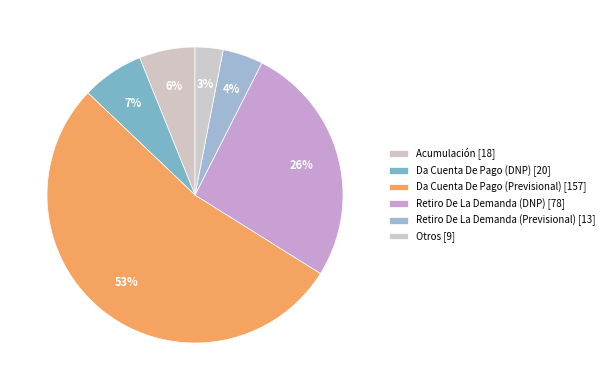

Count the number of slices in the pie.

6